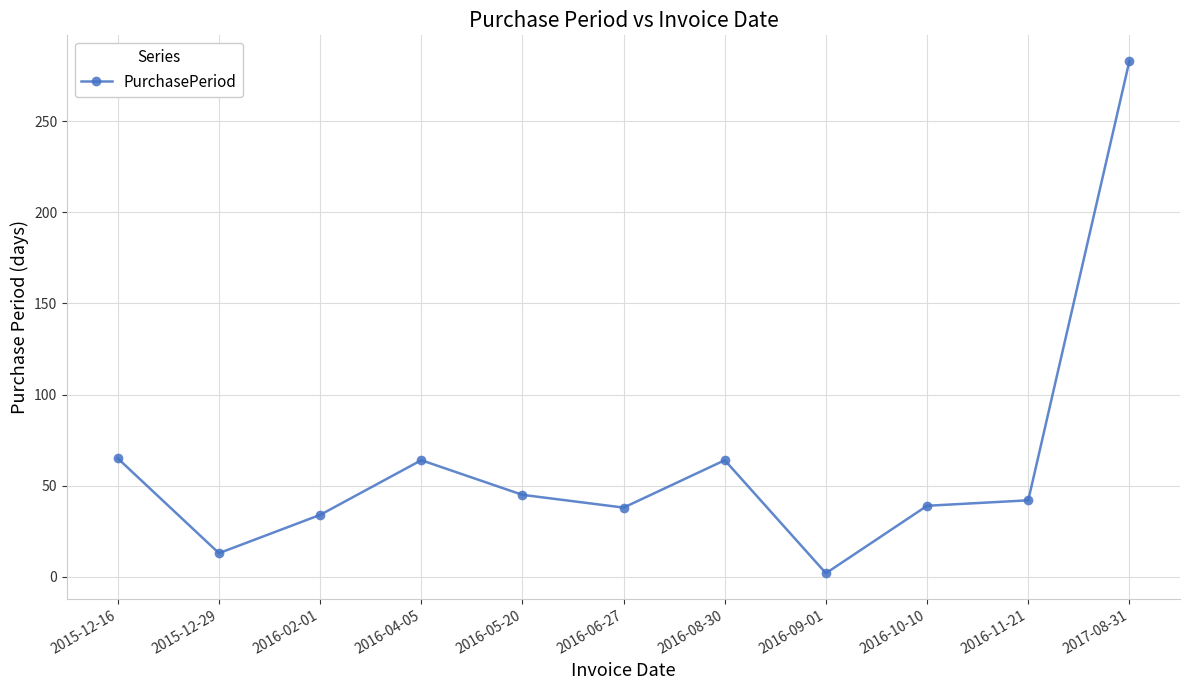

Which has a higher value, 2016-11-21 or 2016-04-05?

2016-04-05